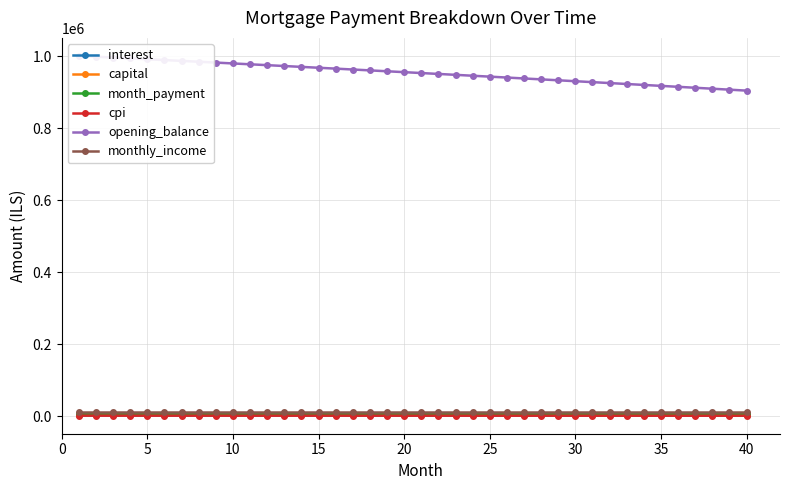

True or false: cpi and interest intersect in this chart.

False